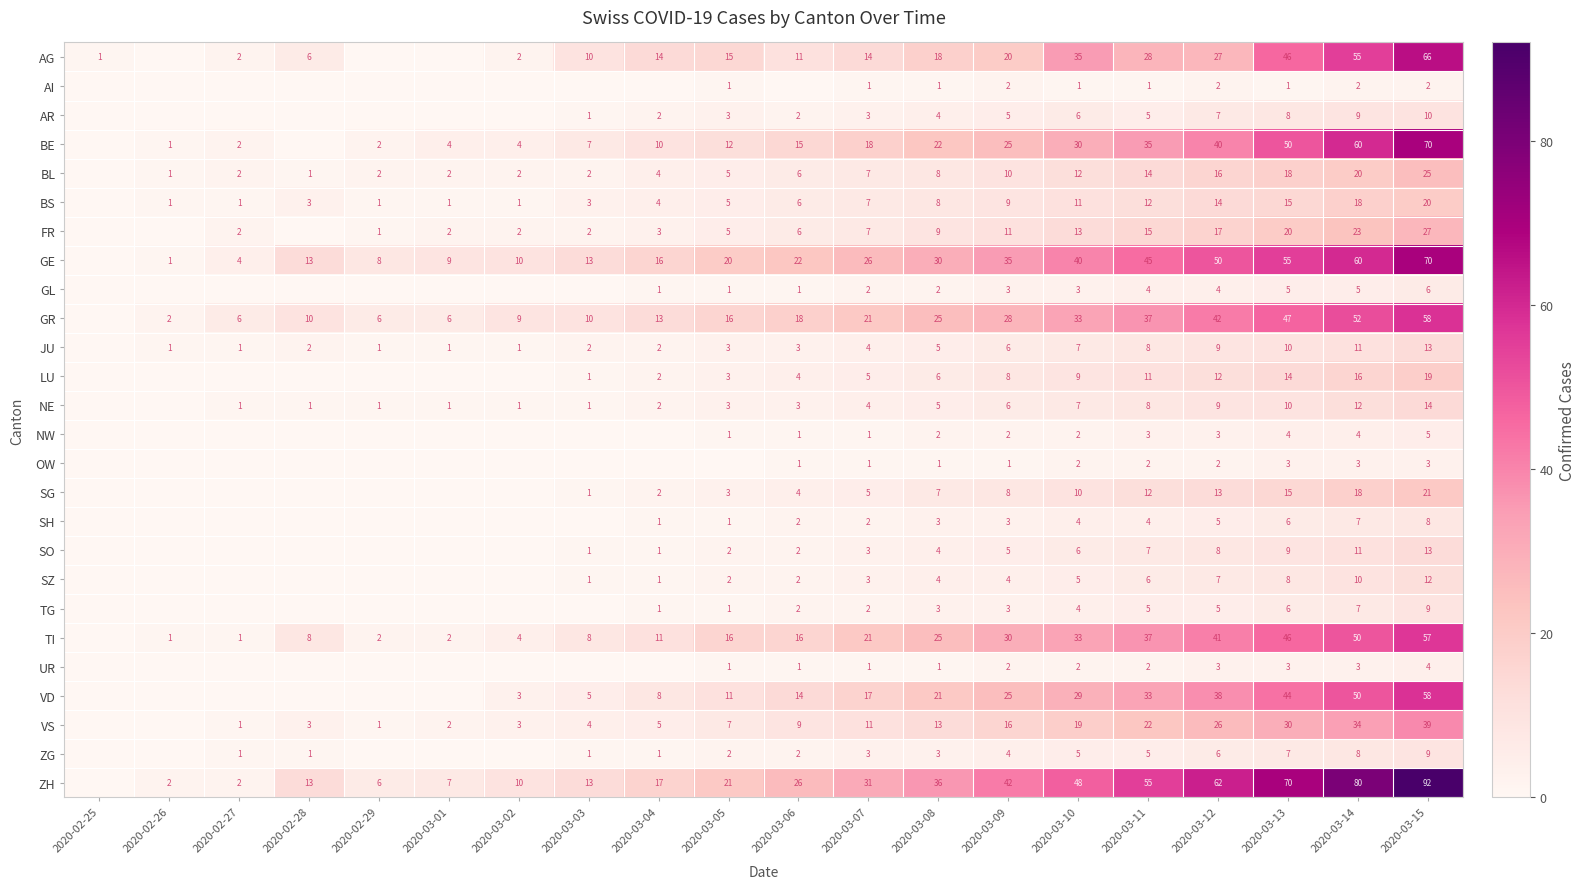

What is the spread (max minus min) of values at 2020-03-13?

69